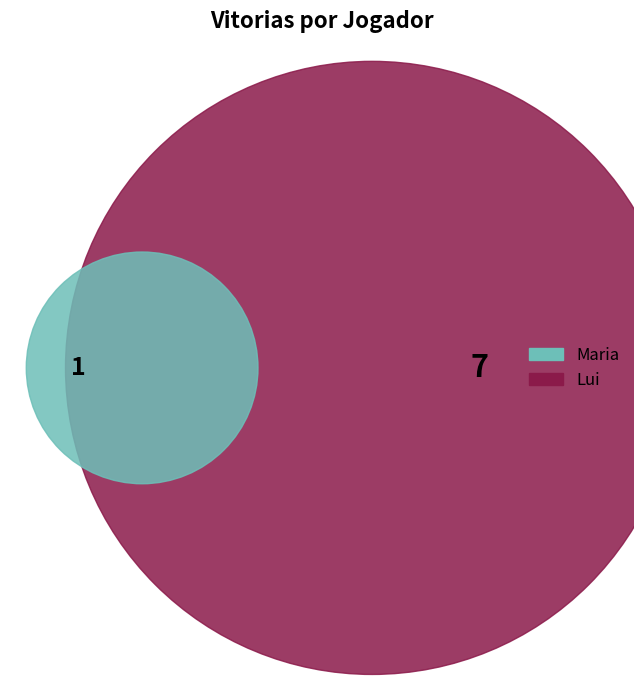

Is there a majority slice in this chart?

Yes